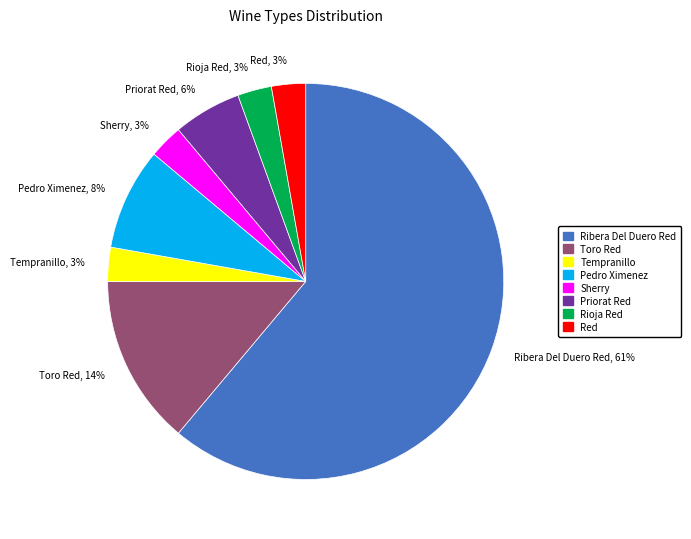

Is it true that Toro Red is 23% of the pie?

False